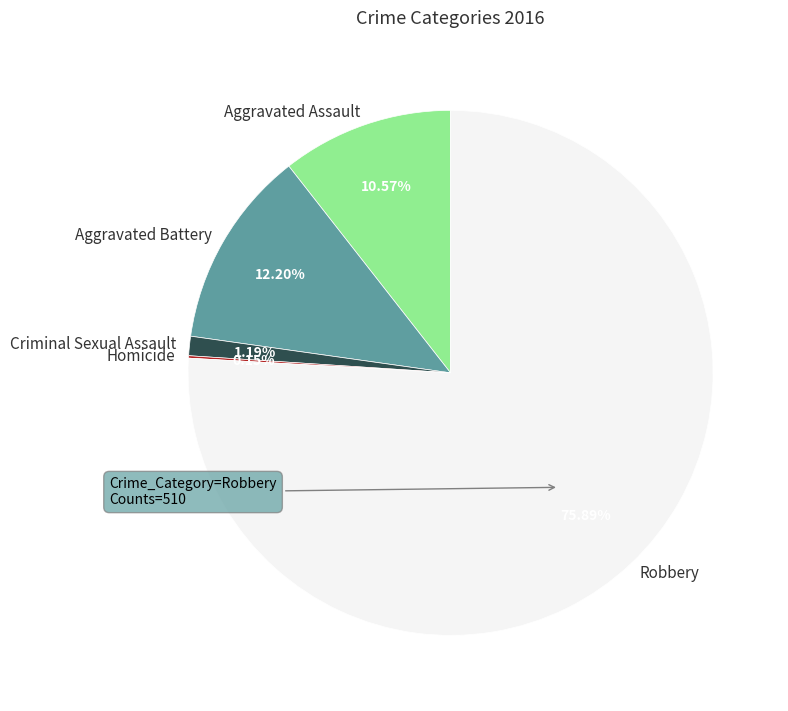

Which slice is the largest?

Robbery